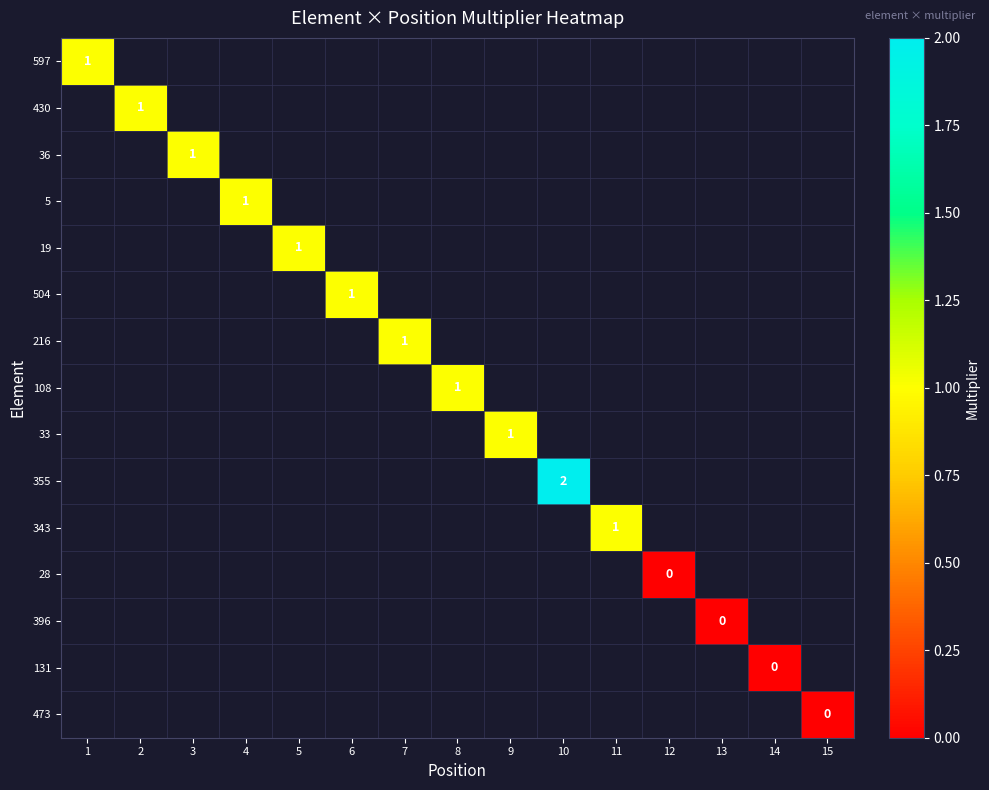

Is the value of 36 at 14 greater than the value of 343 at 7?

No